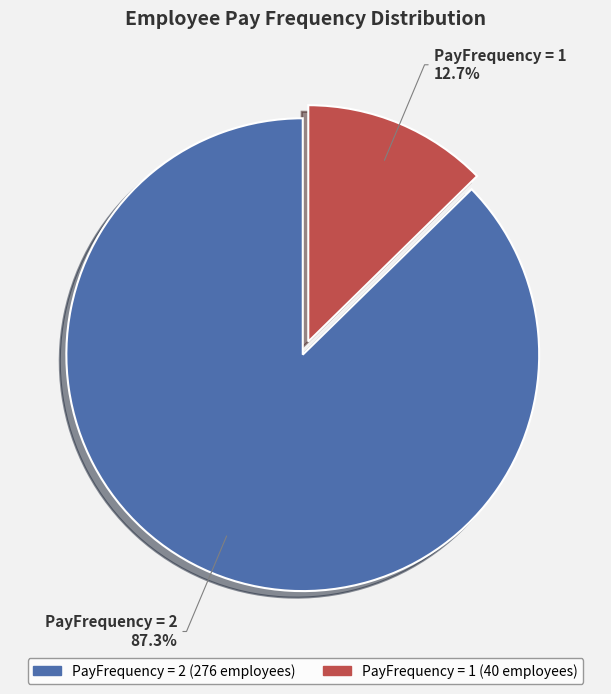

Is there any slice that represents more than half of the pie?

Yes